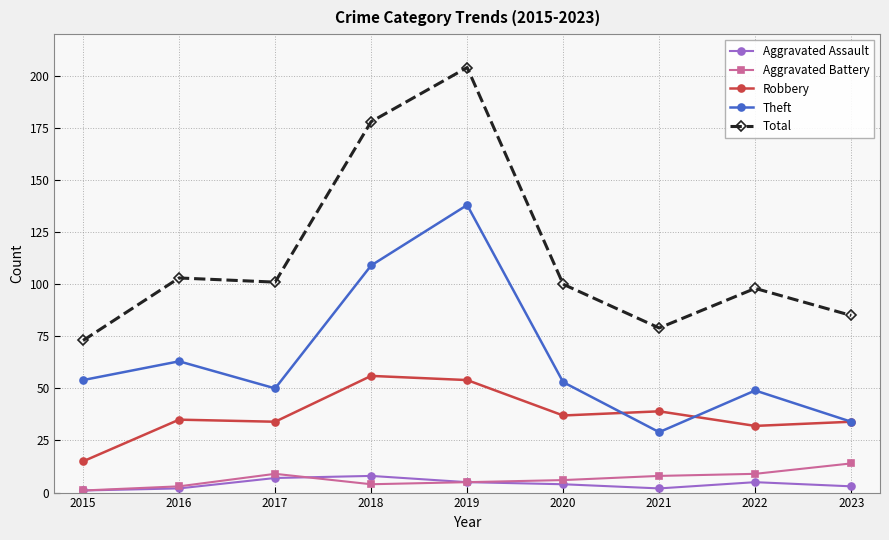

At which category does Theft reach its first local valley?

2017